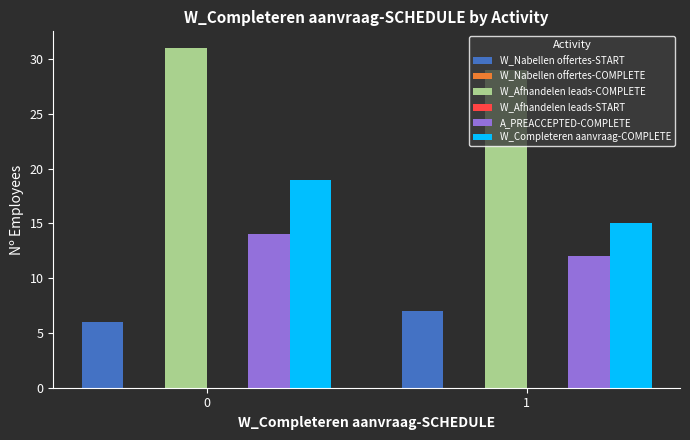

At 1, list the series in order from largest to smallest.

W_Afhandelen leads-COMPLETE, W_Completeren aanvraag-COMPLETE, A_PREACCEPTED-COMPLETE, W_Nabellen offertes-START, W_Nabellen offertes-COMPLETE, W_Afhandelen leads-START